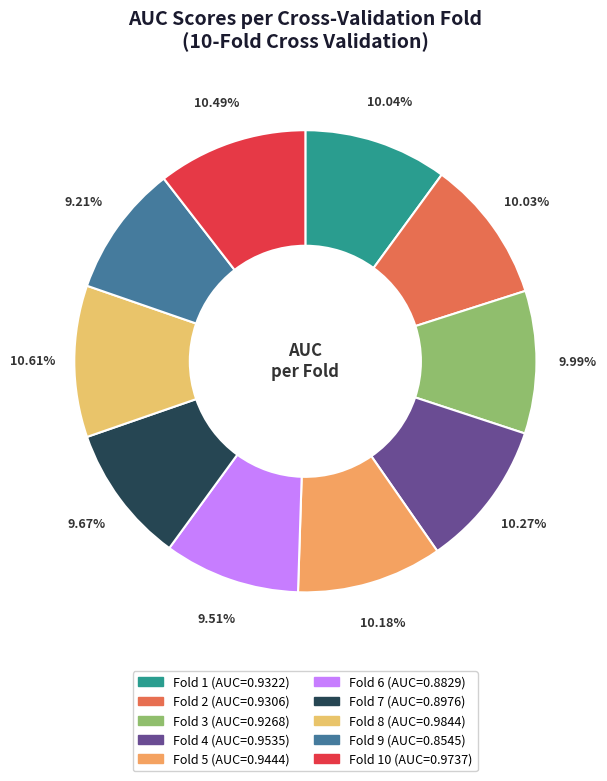

Count the number of slices in the pie.

10